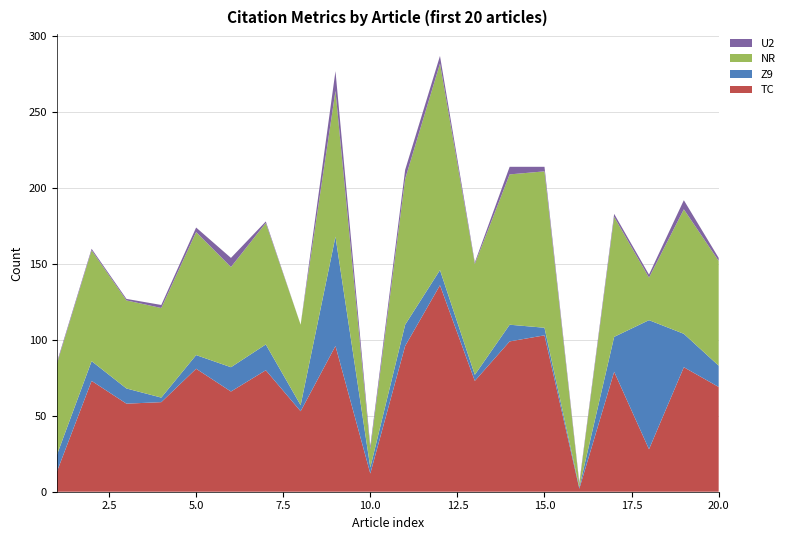

Reading left to right, extract all data points from this chart.

TC: 1=13	2=73	3=58	4=59	5=81	6=66	7=80	8=53	9=96	10=12	11=96	12=136	13=73	14=99	15=103	16=2	17=79	18=28	19=82	20=69
Z9: 1=11	2=13	3=10	4=3	5=9	6=16	7=17	8=4	9=72	10=4	11=14	12=10	13=4	14=11	15=5	16=1	17=23	18=85	19=22	20=14
NR: 1=60	2=73	3=58	4=59	5=81	6=66	7=80	8=53	9=96	10=12	11=96	12=136	13=73	14=99	15=103	16=2	17=79	18=28	19=82	20=69
U2: 1=1	2=1	3=1	4=2	5=3	6=6	7=1	8=0	9=13	10=2	11=6	12=5	13=1	14=5	15=3	16=1	17=2	18=2	19=6	20=2